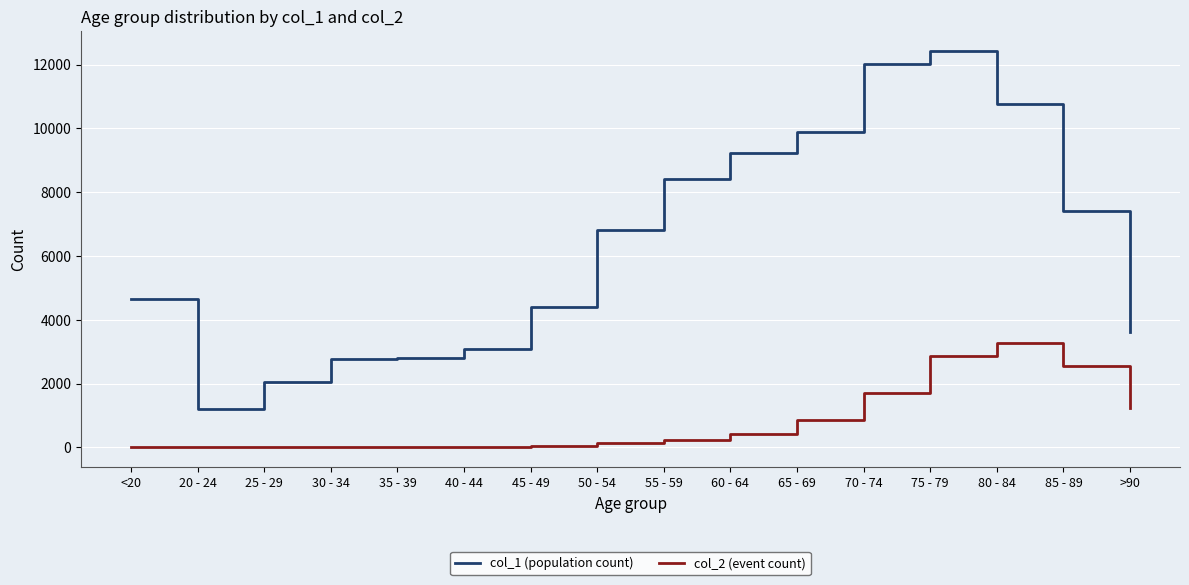

What is the difference between the highest and lowest values at 55 - 59?

8173